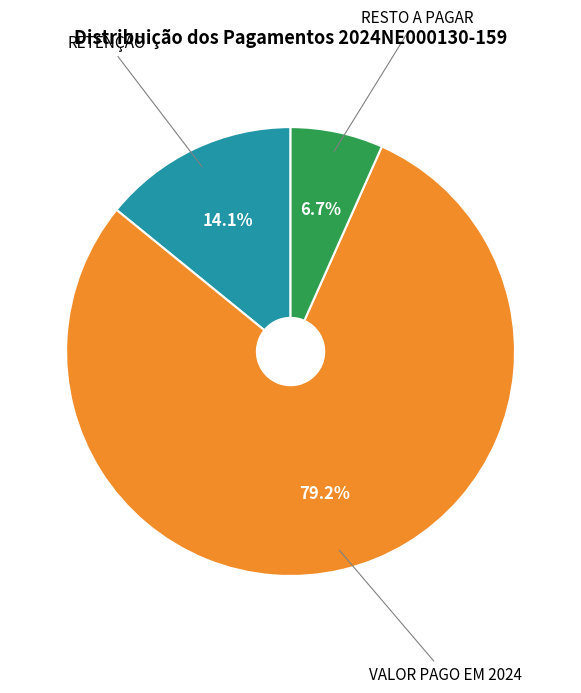

What percentage is NOT represented by RESTO A PAGAR?

93.3%